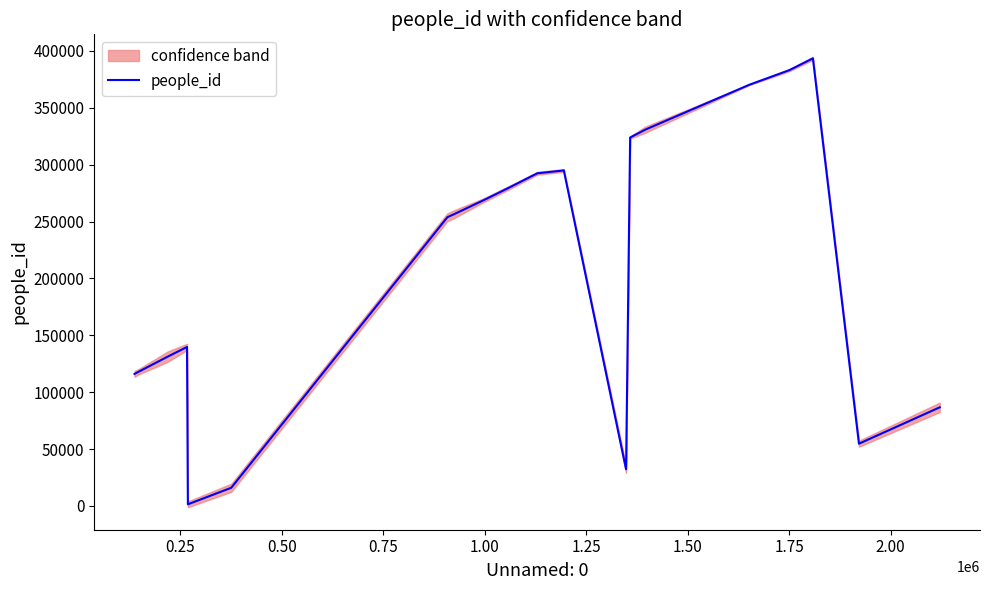

How many points are lower than both their immediate neighbors (excluding endpoints)?

3